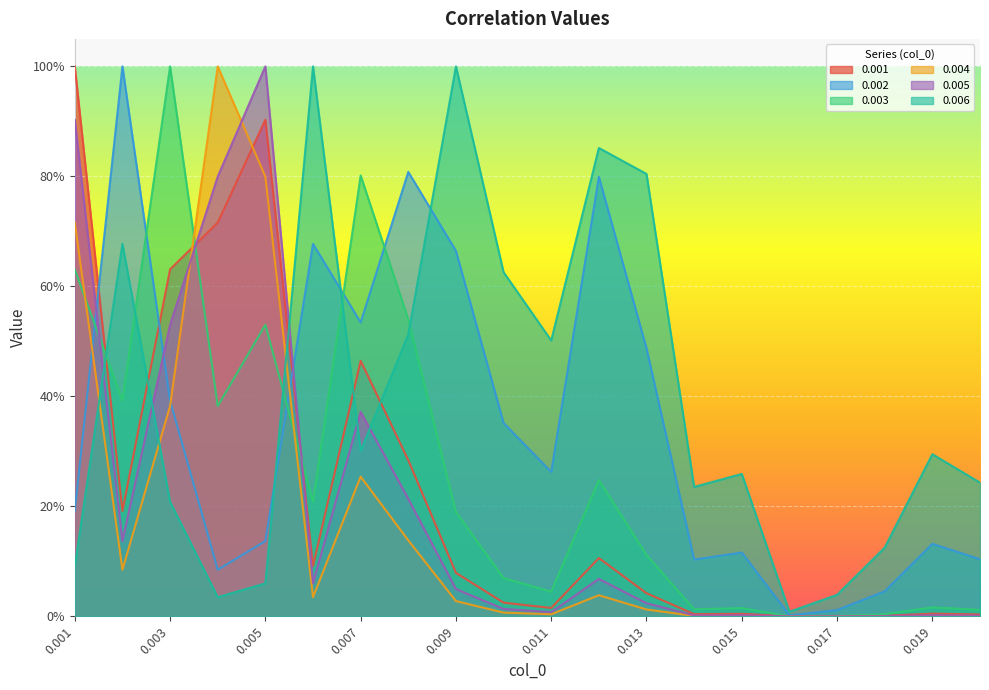

What is the difference between the 0.001 values at 0.015 and 0.007?

0.5